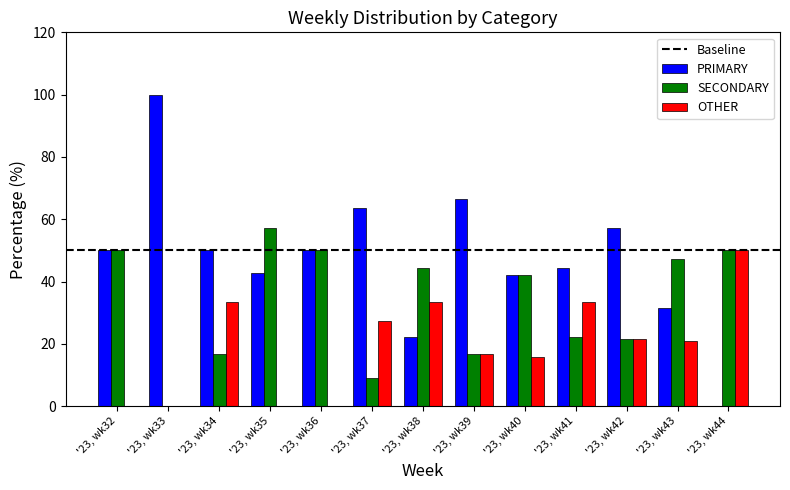

What is the sum of the PRIMARY values at '23, wk41 and '23, wk39?

111.1